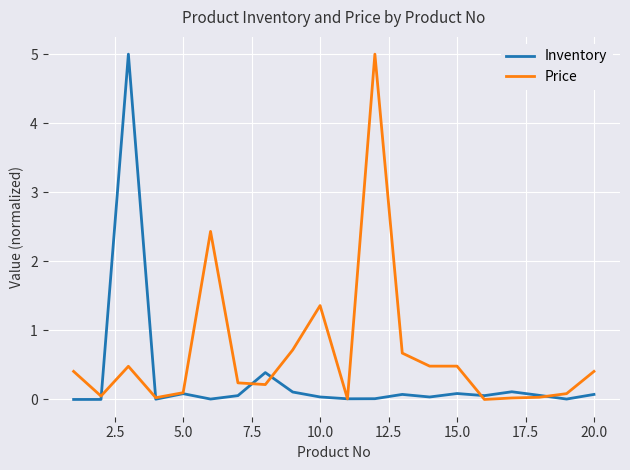

List the series in order of their overall mean, highest first.

Price, Inventory